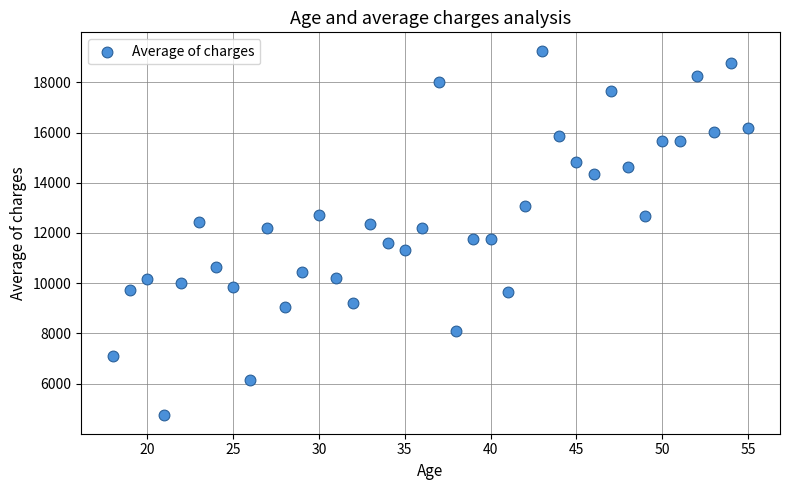

What is the range of Y values (max minus min)?

14536.8